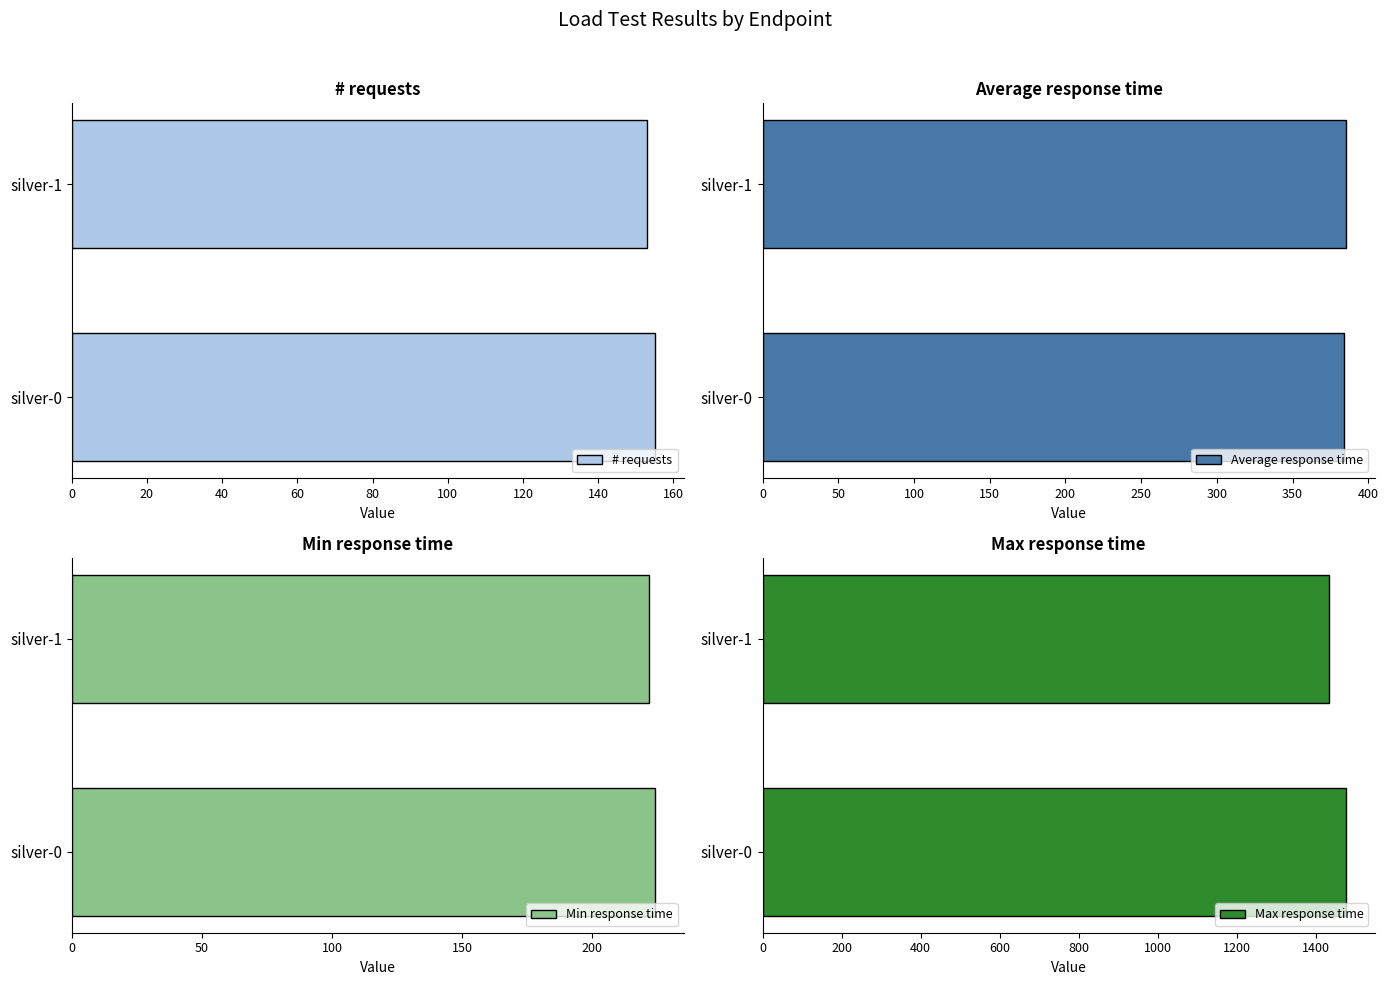

Reading left to right, list all the values displayed in this chart.

# requests: 155	153
Average response time: 384	385
Min response time: 224	222
Max response time: 1476	1433